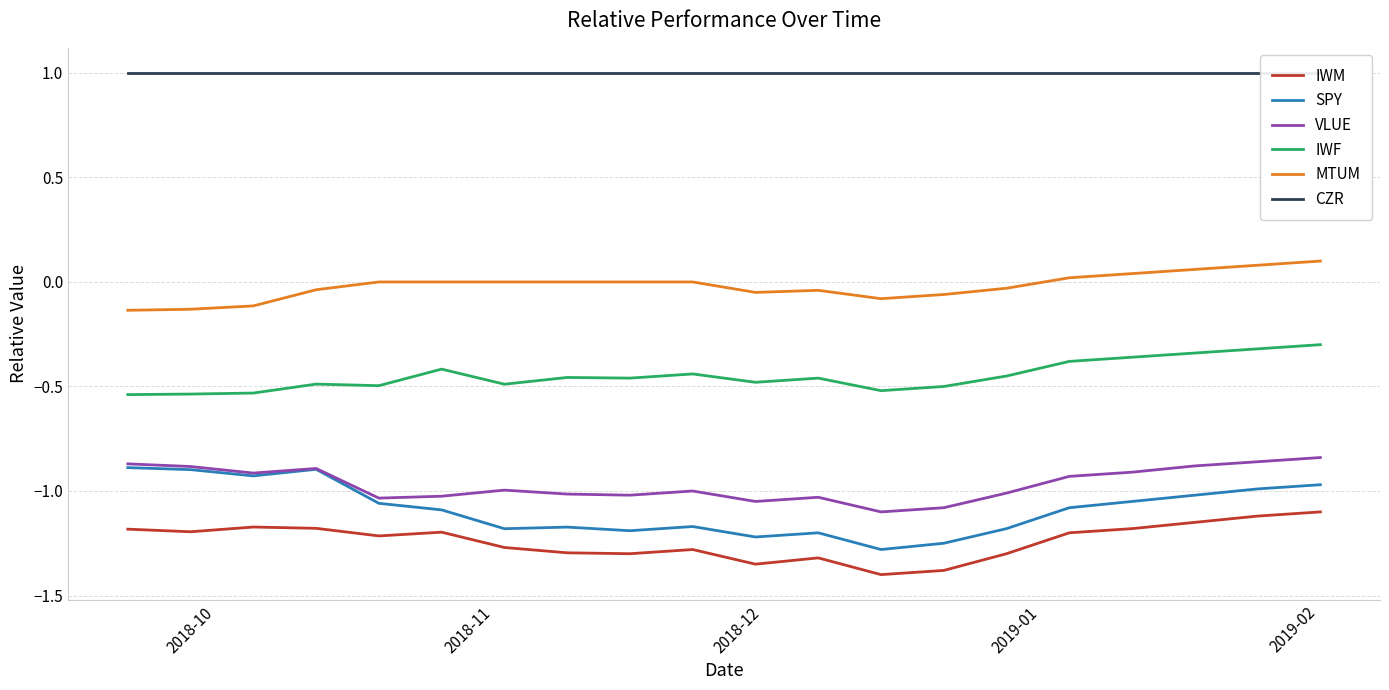

Reading left to right, transcribe all the data shown in this chart.

IWM: -1.2	-1.2	-1.2	-1.2	-1.2	-1.2	-1.3	-1.3	-1.3	-1.3	-1.4	-1.3	-1.4	-1.4	-1.3	-1.2	-1.2	-1.1	-1.1	-1.1
SPY: -0.9	-0.9	-0.9	-0.9	-1.1	-1.1	-1.2	-1.2	-1.2	-1.2	-1.2	-1.2	-1.3	-1.2	-1.2	-1.1	-1.1	-1.0	-1.0	-1.0
VLUE: -0.9	-0.9	-0.9	-0.9	-1.0	-1.0	-1.0	-1.0	-1.0	-1.0	-1.1	-1.0	-1.1	-1.1	-1.0	-0.9	-0.9	-0.9	-0.9	-0.8
IWF: -0.5	-0.5	-0.5	-0.5	-0.5	-0.4	-0.5	-0.5	-0.5	-0.4	-0.5	-0.5	-0.5	-0.5	-0.5	-0.4	-0.4	-0.3	-0.3	-0.3
MTUM: -0.1	-0.1	-0.1	-0.0	-0.0	-0.0	-0.0	-0.0	-0.0	-0.0	-0.1	-0.0	-0.1	-0.1	-0.0	0.0	0.0	0.1	0.1	0.1
CZR: 1.0	1.0	1.0	1.0	1.0	1.0	1.0	1.0	1.0	1.0	1.0	1.0	1.0	1.0	1.0	1.0	1.0	1.0	1.0	1.0